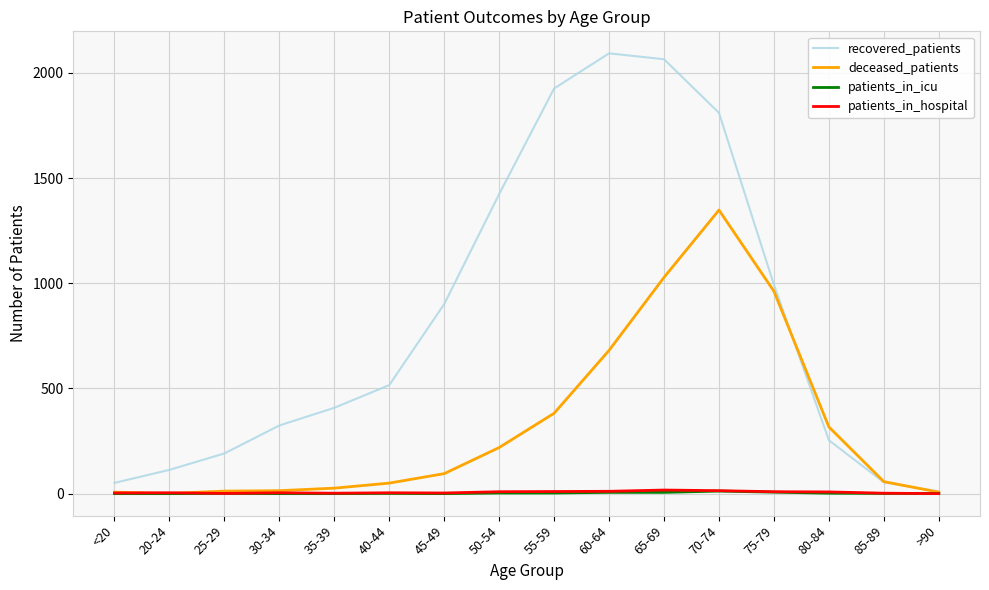

What is the minimum value for recovered_patients?

10